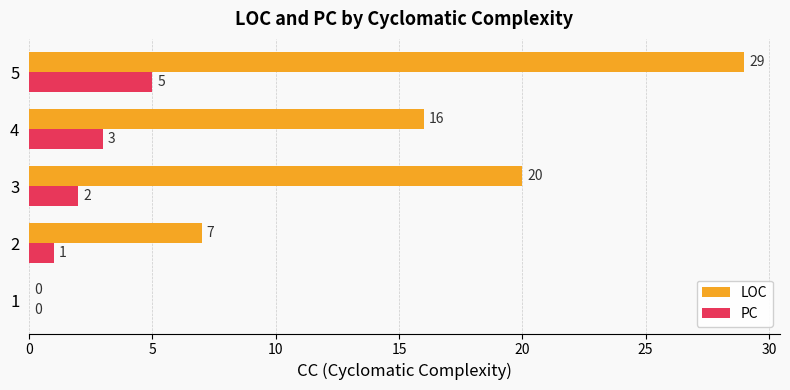

At which category is the sum across all series the highest?

5